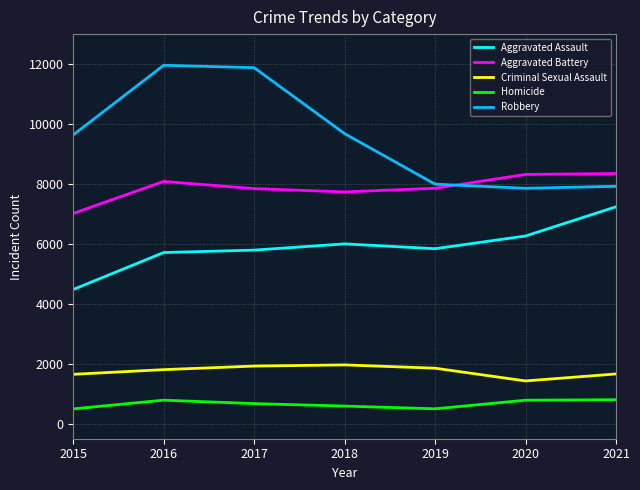

Is the value of Robbery at 2021 greater than the value of Aggravated Assault at 2021?

Yes